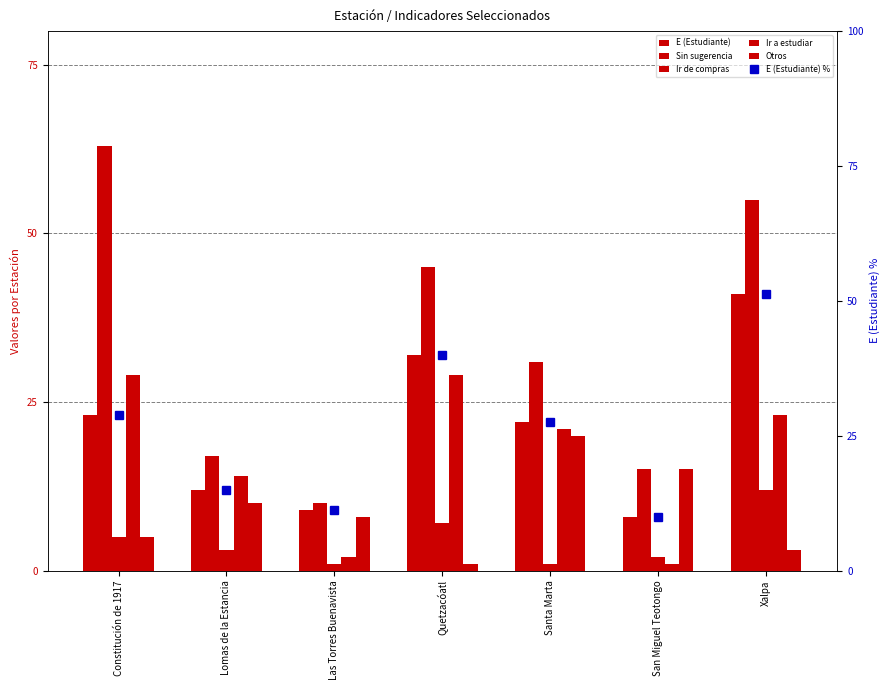

The value of E (Estudiante) % at Las Torres Buenavista is 11.2. True or false?

True